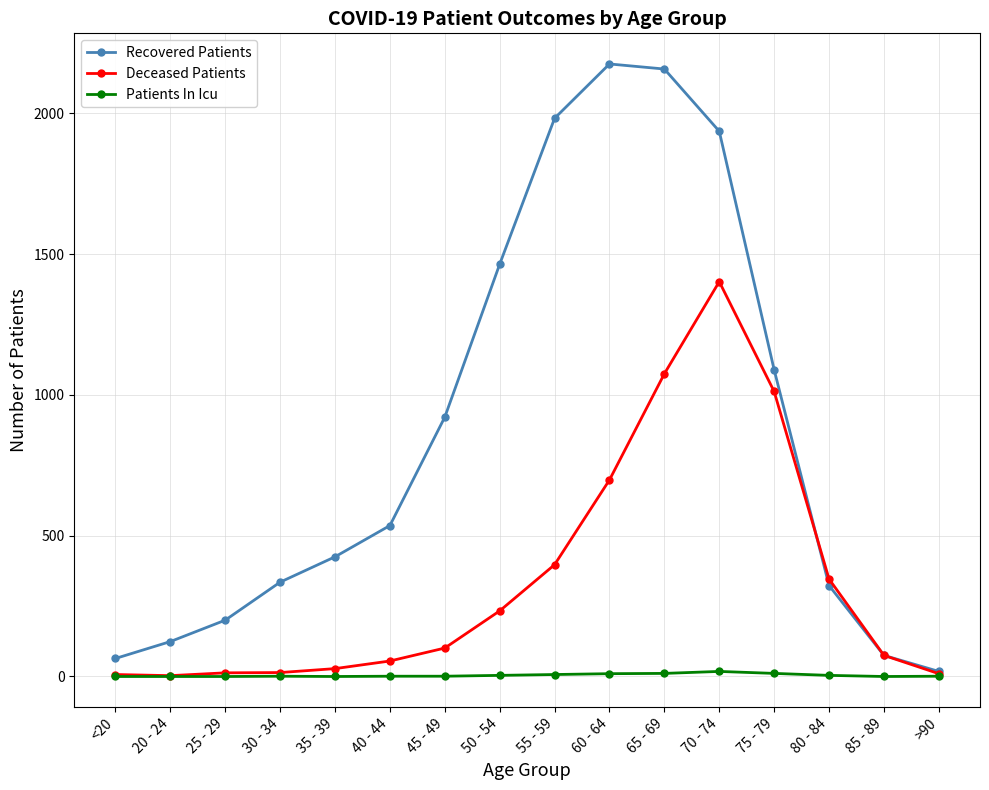

The value of Deceased Patients at 30 - 34 is 14. True or false?

True